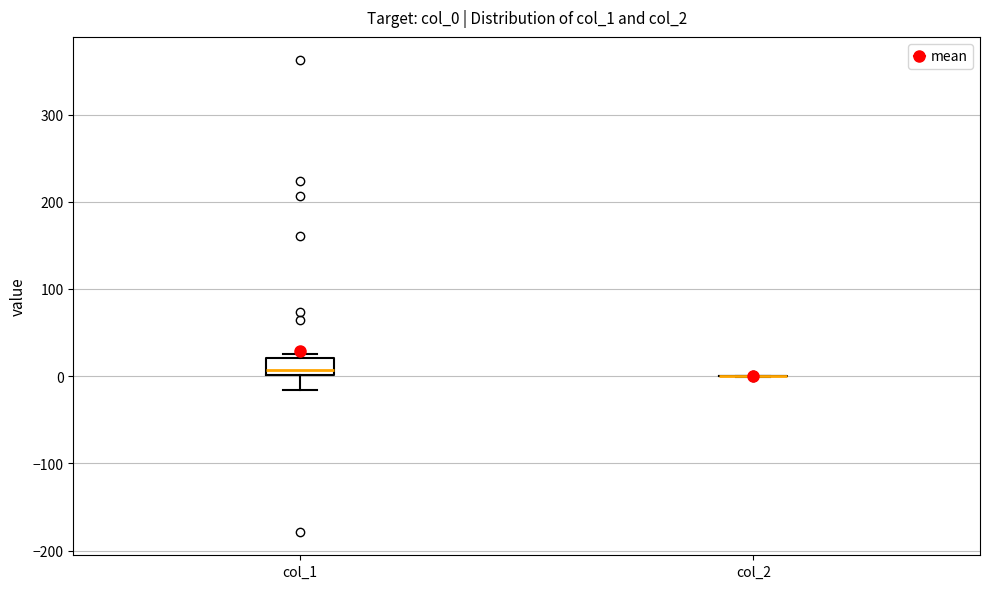

Where is the lower edge of the box for col_1 on the y-axis? The values are not printed on the chart, so give them approximately, as read against the axis.

0